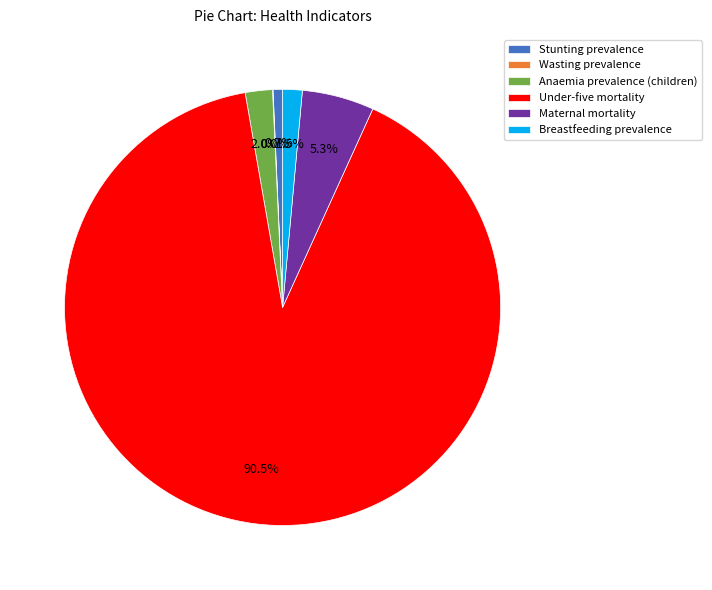

Which slice is the largest?

Under-five mortality